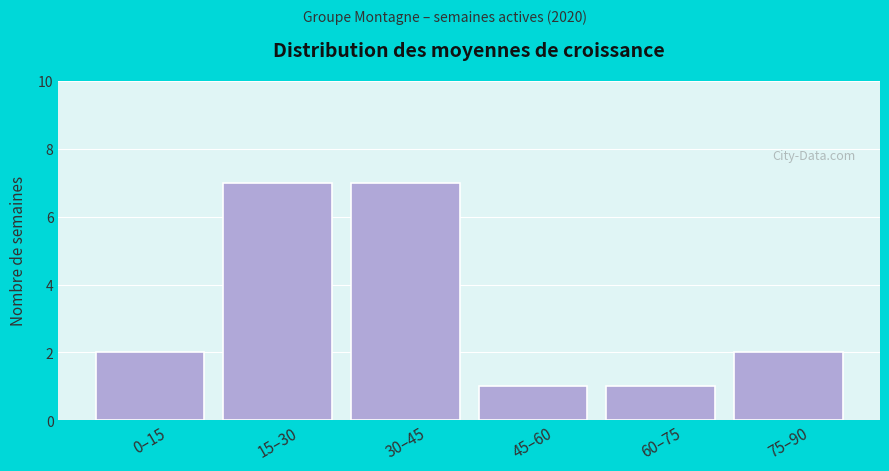

Reading right to left, transcribe all the data shown in this chart.

2	1	1	7	7	2